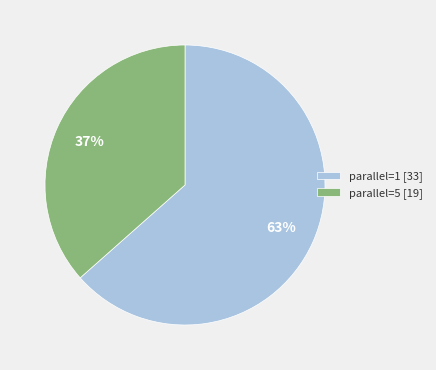

Approximately how many times larger is the value at parallel=1 [33] compared to parallel=5 [19]?

1.7